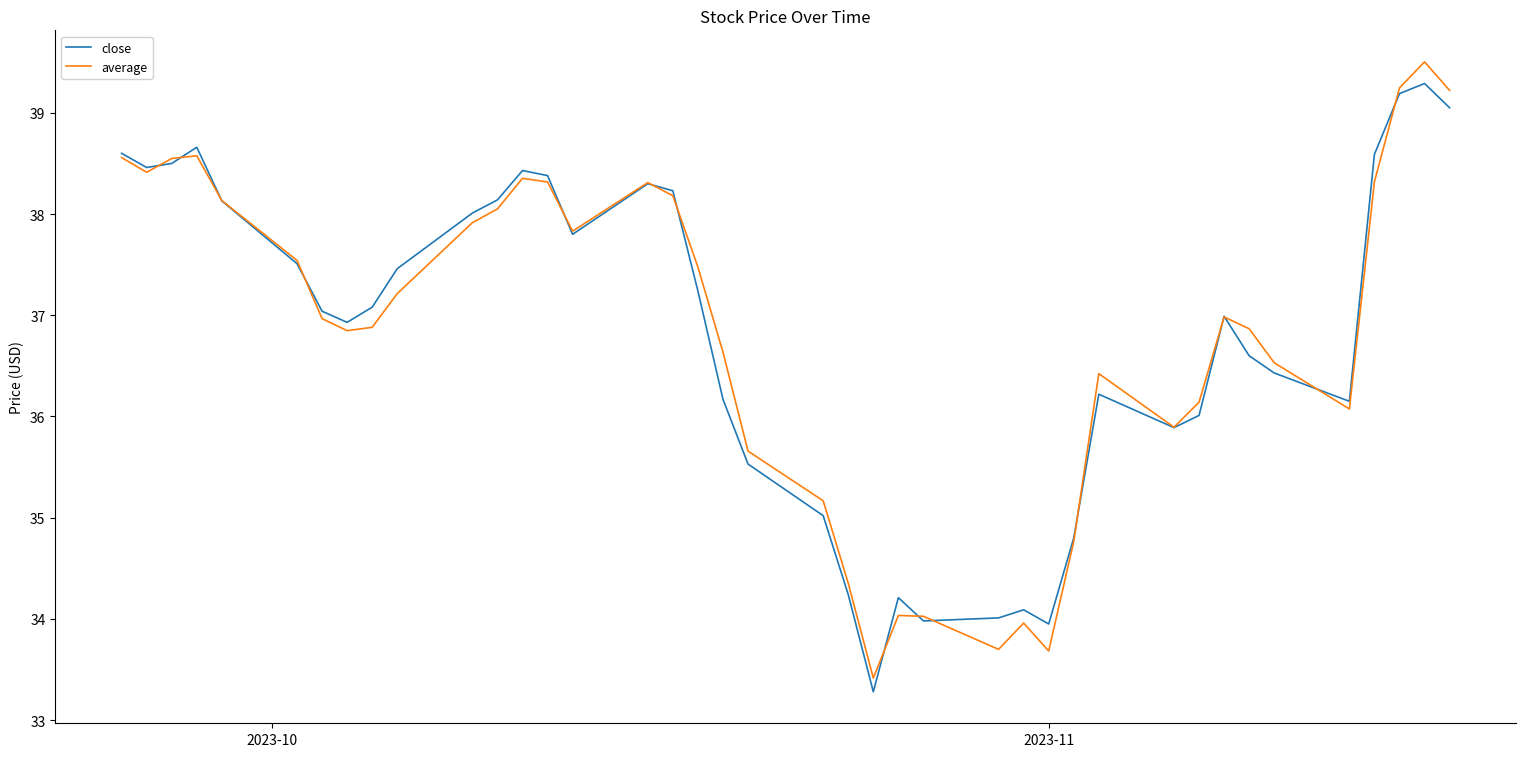

After their last crossing, which series has the higher values: average or close?

average